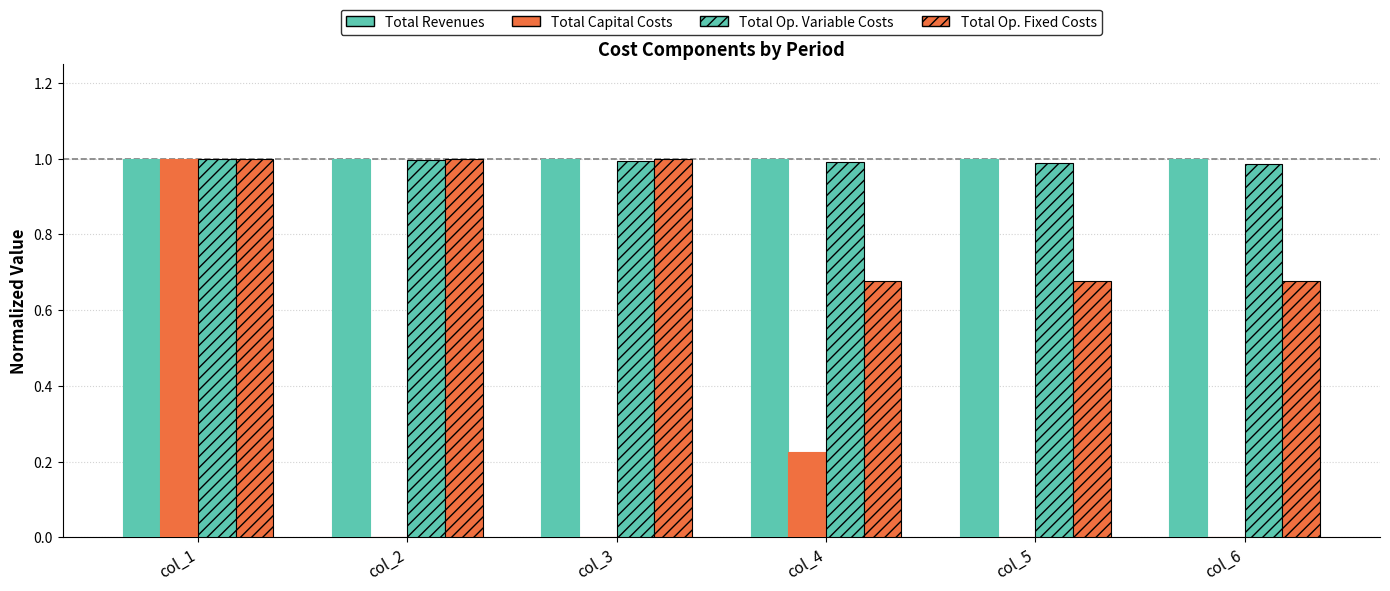

How many series are shown in this chart?

4